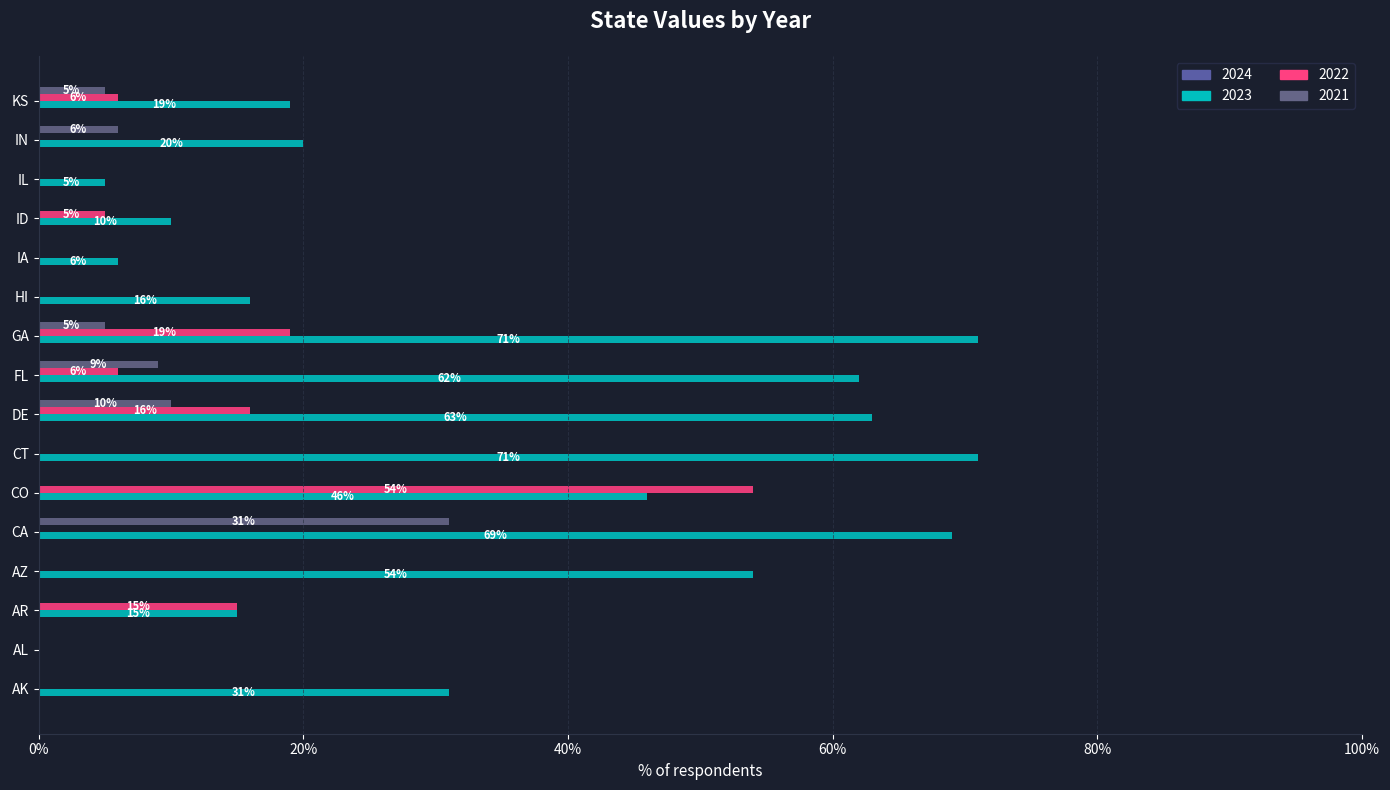

Reading left to right, what are all the values shown in this chart?

2023: 0.3	0.0	0.1	0.5	0.7	0.5	0.7	0.6	0.6	0.7	0.2	0.1	0.1	0.1	0.2	0.2
2022: 0.0	0.0	0.1	0.0	0.0	0.5	0.0	0.2	0.1	0.2	0.0	0.0	0.1	0.0	0.0	0.1
2021: 0.0	0.0	0.0	0.0	0.3	0.0	0.0	0.1	0.1	0.1	0.0	0.0	0.0	0.0	0.1	0.1